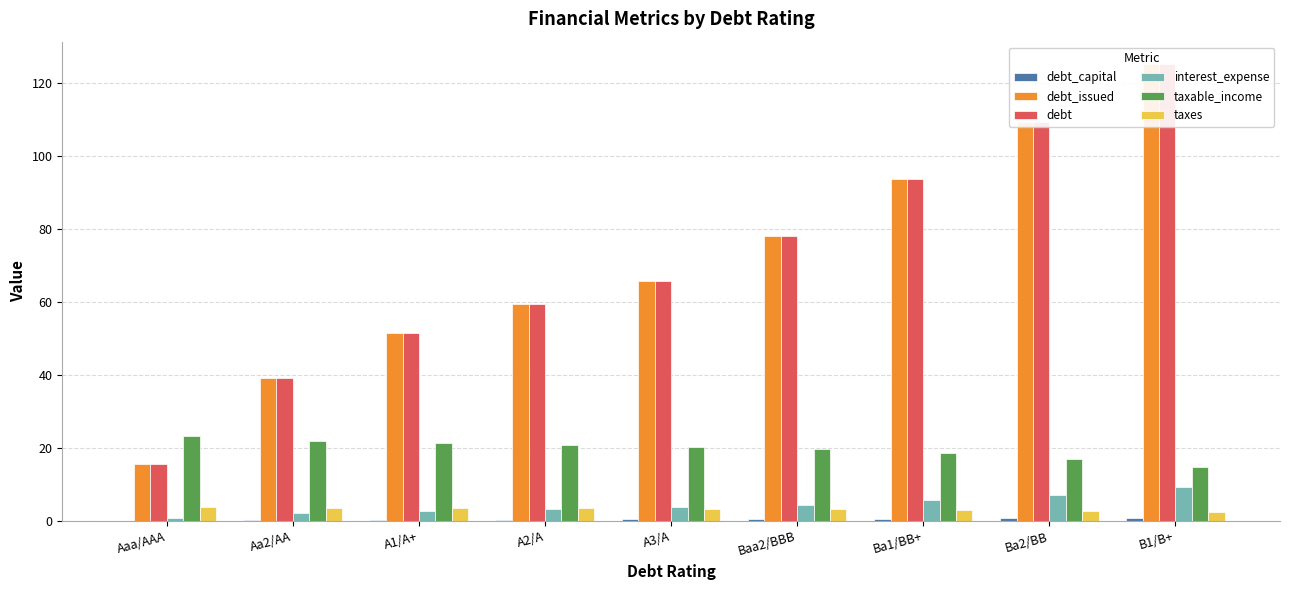

At which label does taxes reach its minimum?

B1/B+